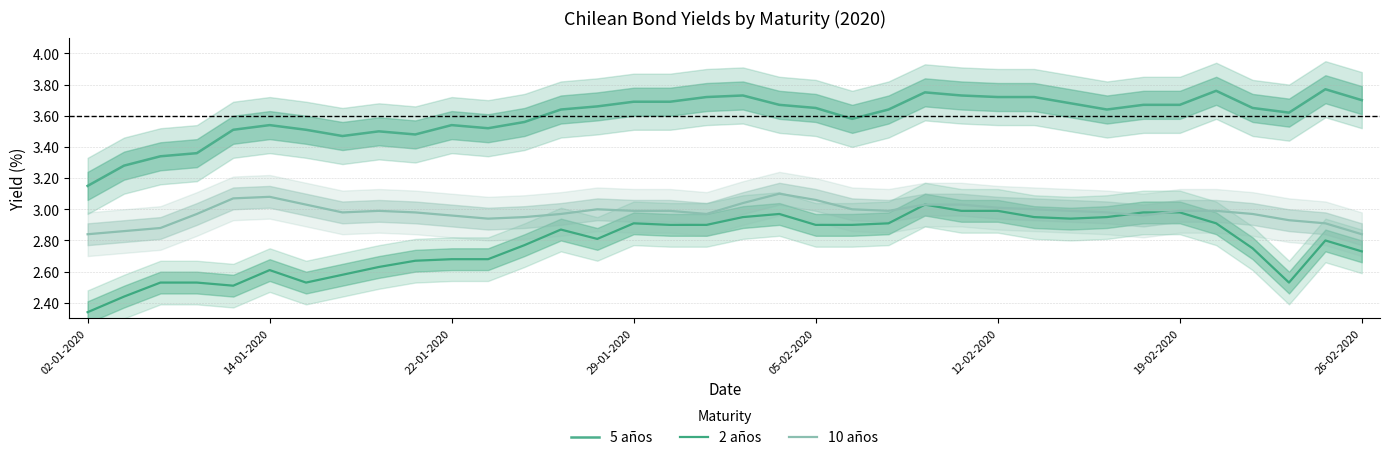

Which has a higher value, 12 or 22-01-2020?

12